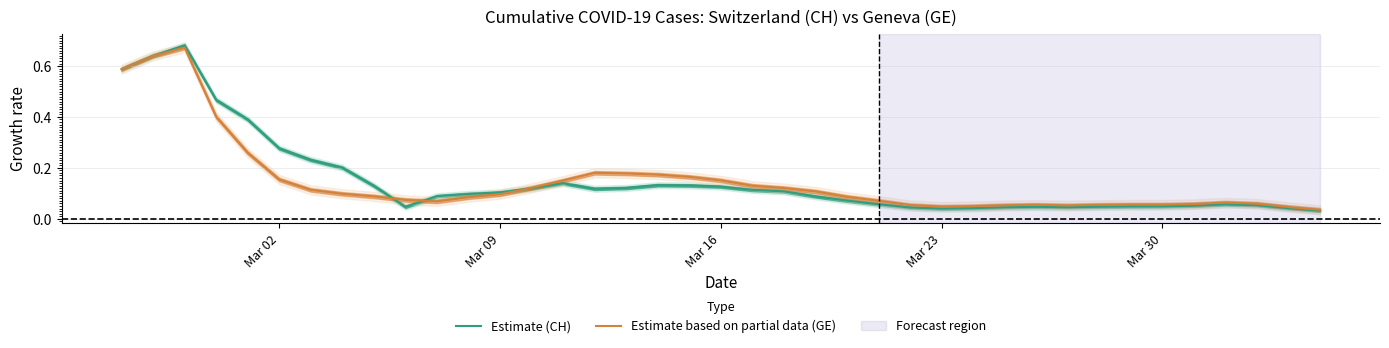

The Estimate (CH) series shows 0.2 at Mar 16. True or false?

False